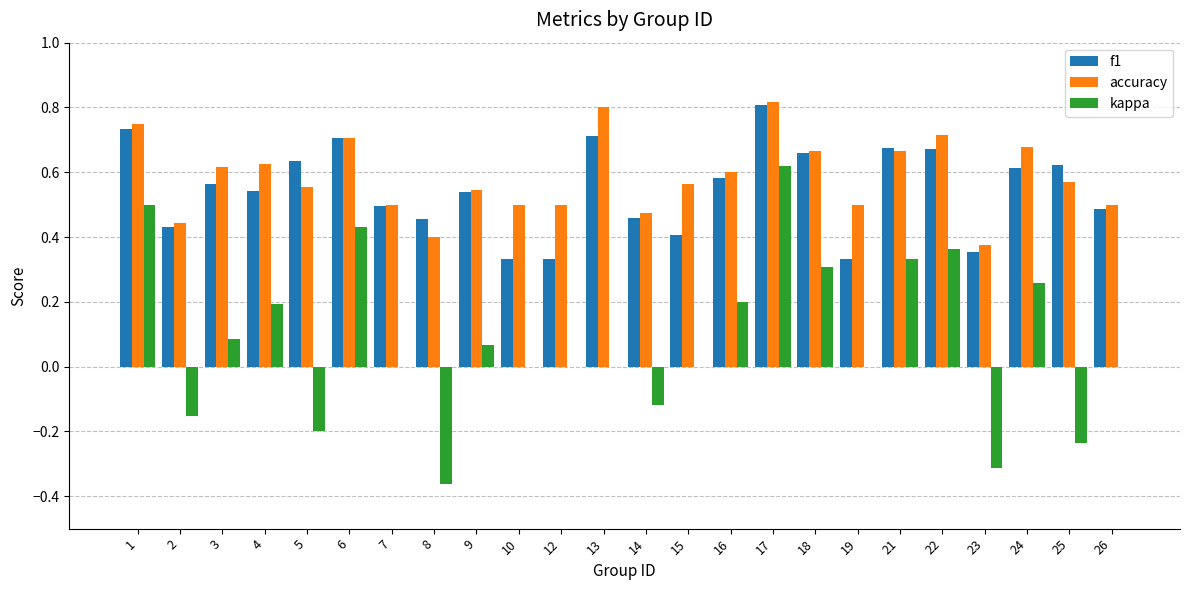

Is it true that f1 equals 0.6 at 16?

True